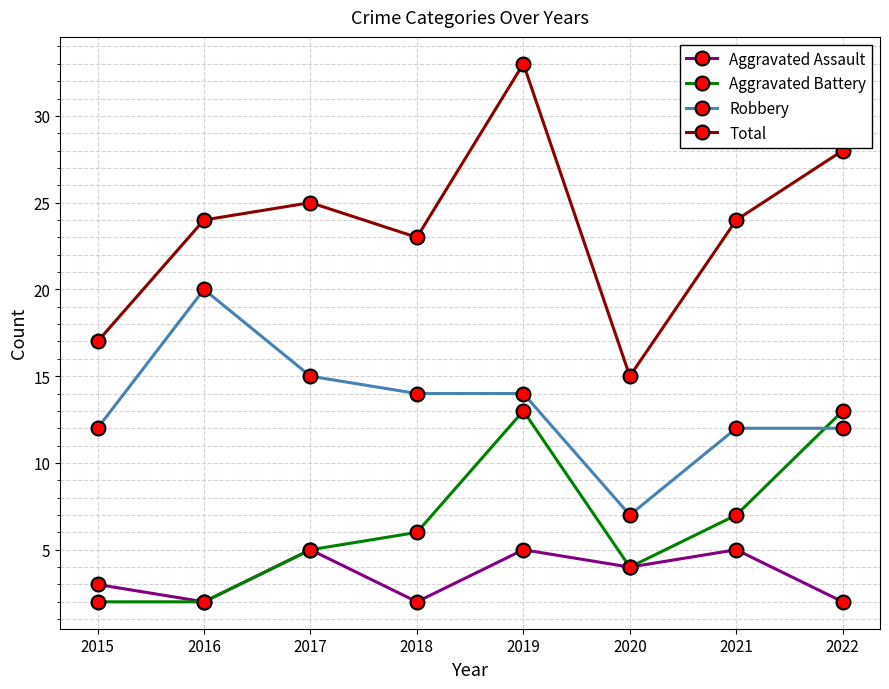

Rank the series by their maximum value, from highest to lowest.

Total, Robbery, Aggravated Battery, Aggravated Assault